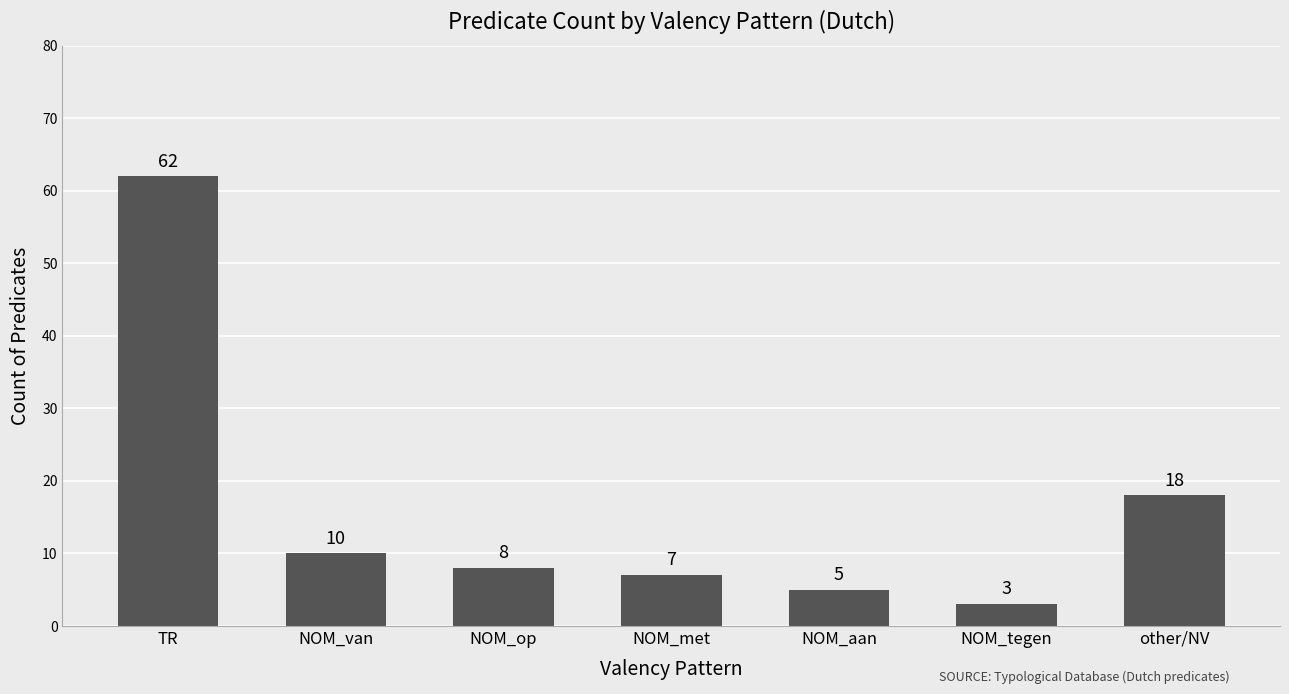

Reading left to right, transcribe all the data shown in this chart.

62	10	8	7	5	3	18